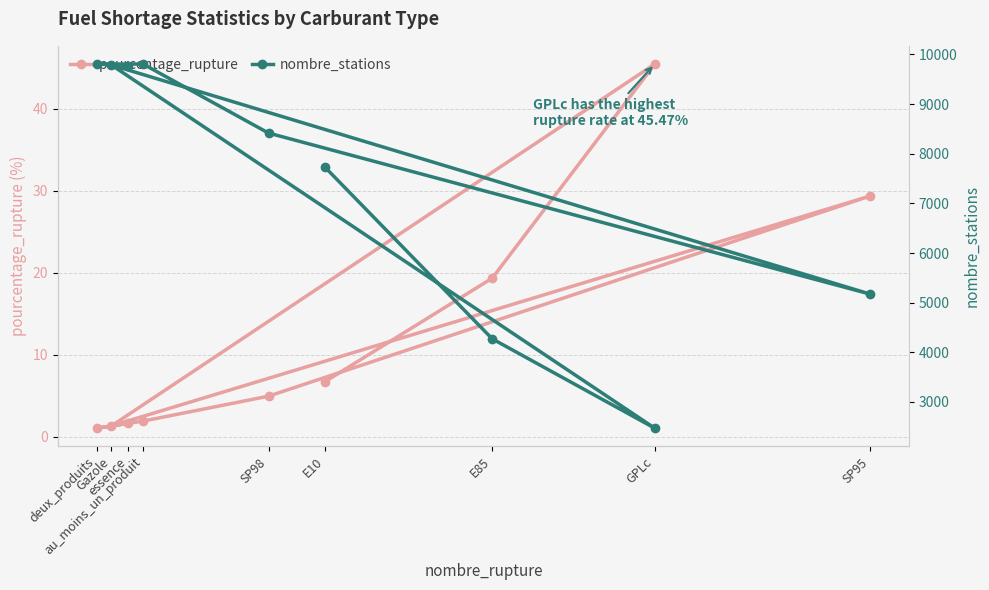

How many interior local valleys does the pourcentage_rupture series have?

2